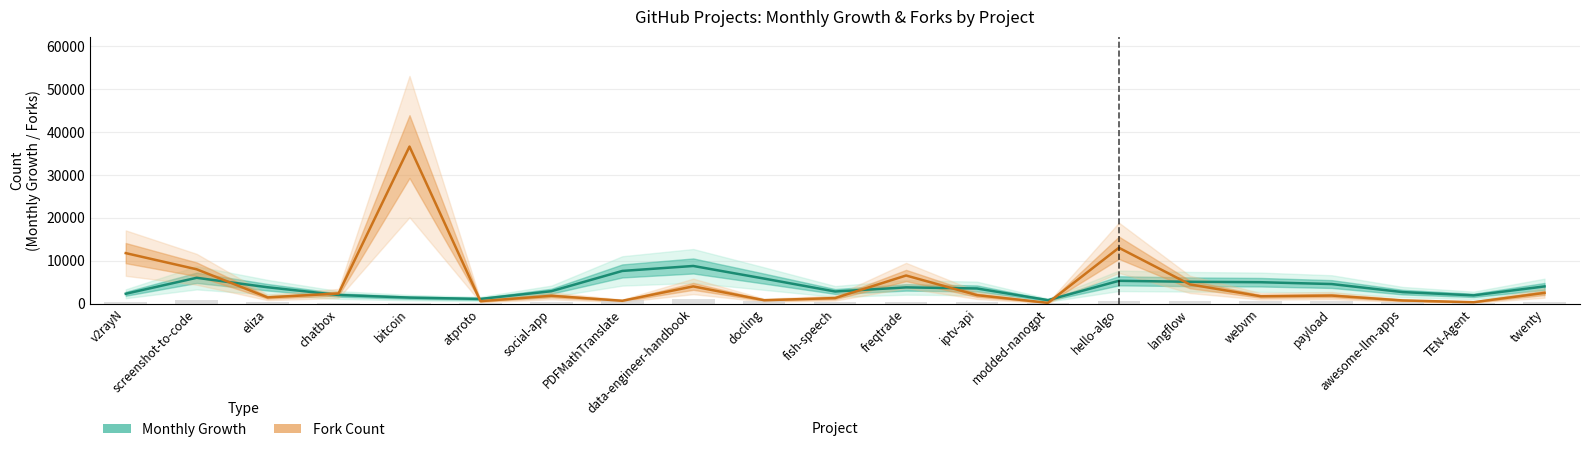

What are all the series names shown in the legend?

Monthly Growth, Fork Count